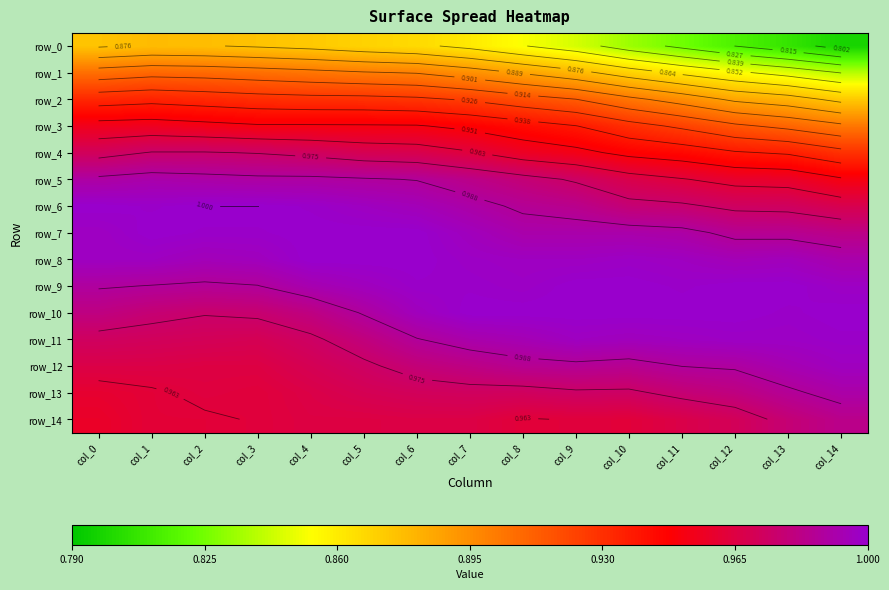

The value of row_1 at col_13 is 1.4. True or false?

False